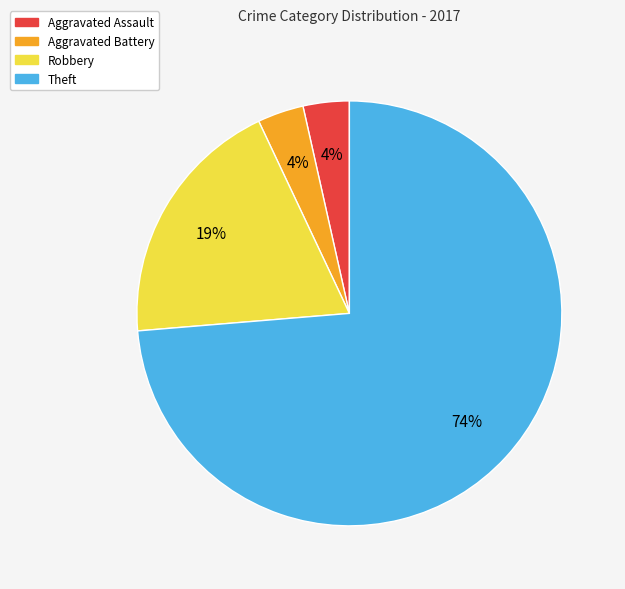

What percentage is the Aggravated Assault slice, to the nearest percent?

4%